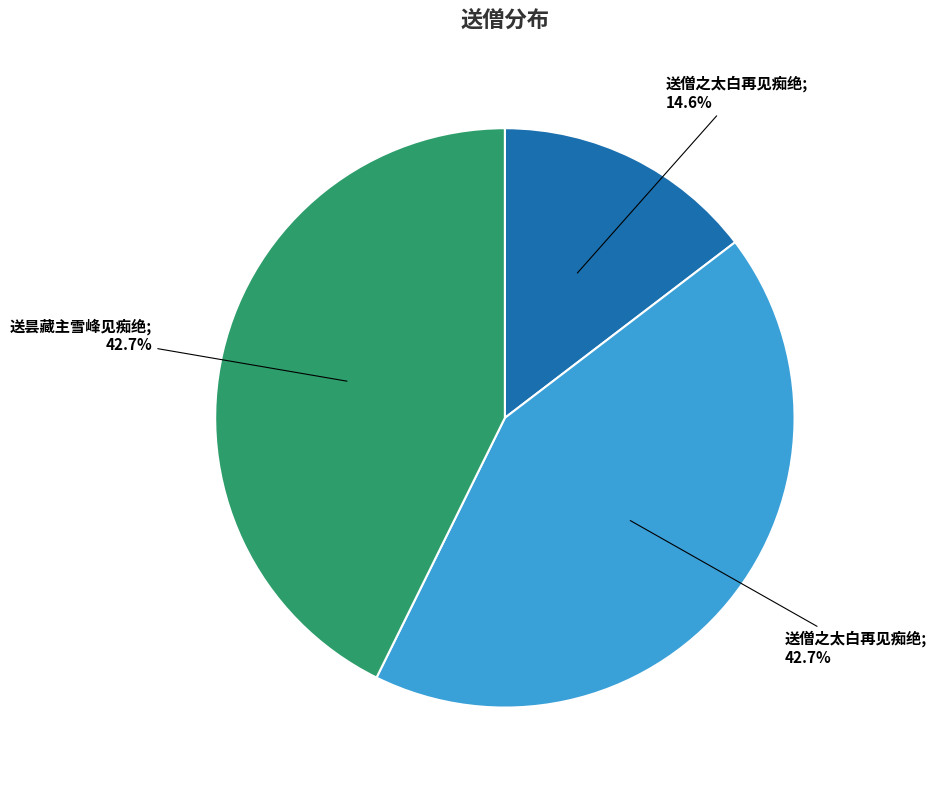

How many slices are in this pie chart?

3